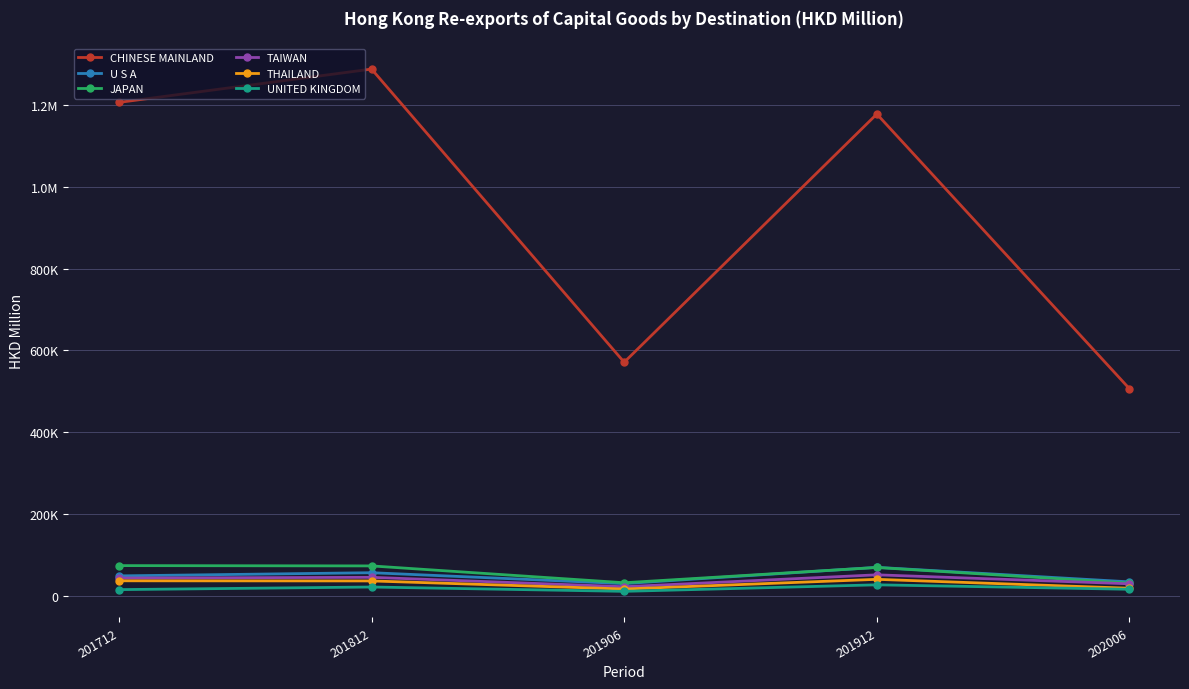

What are all the series names shown in the legend?

CHINESE MAINLAND, U S A, JAPAN, TAIWAN, THAILAND, UNITED KINGDOM